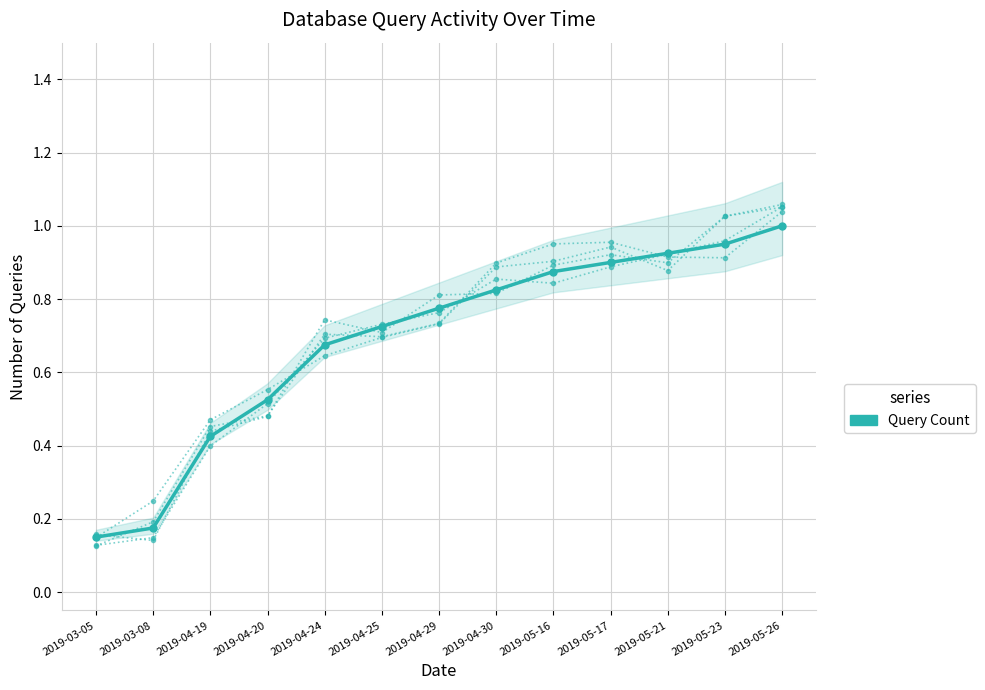

Which label corresponds to the largest value in the chart?

2019-05-26